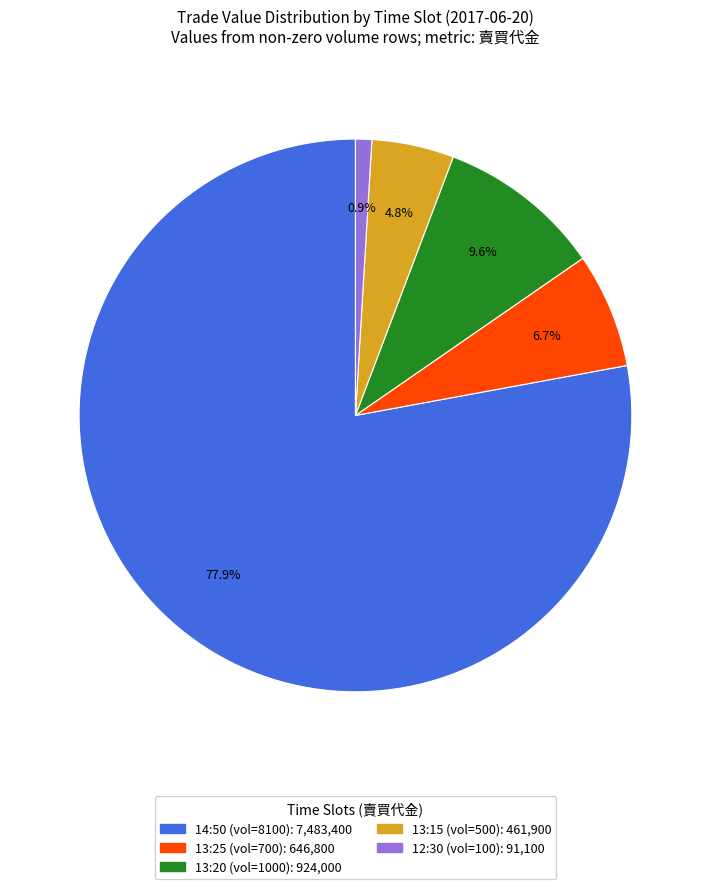

Does any single category account for the majority?

Yes